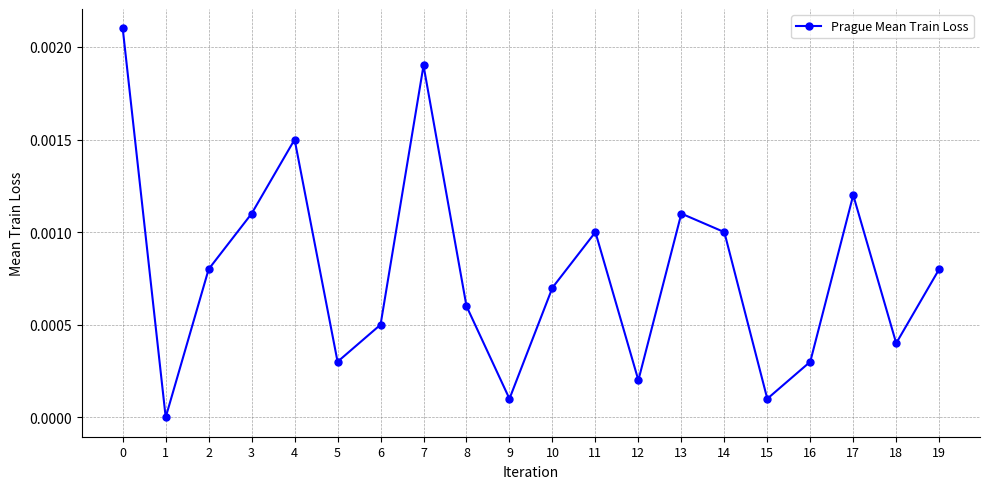

At which label is the value closest to 0?

1